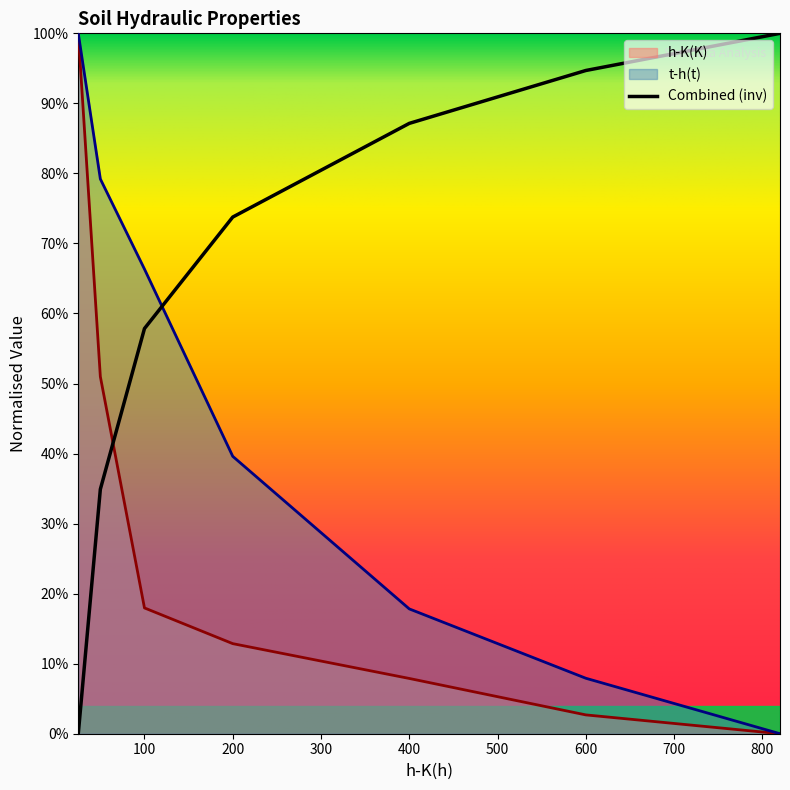

Does the chart display data point markers on the line(s)?

No